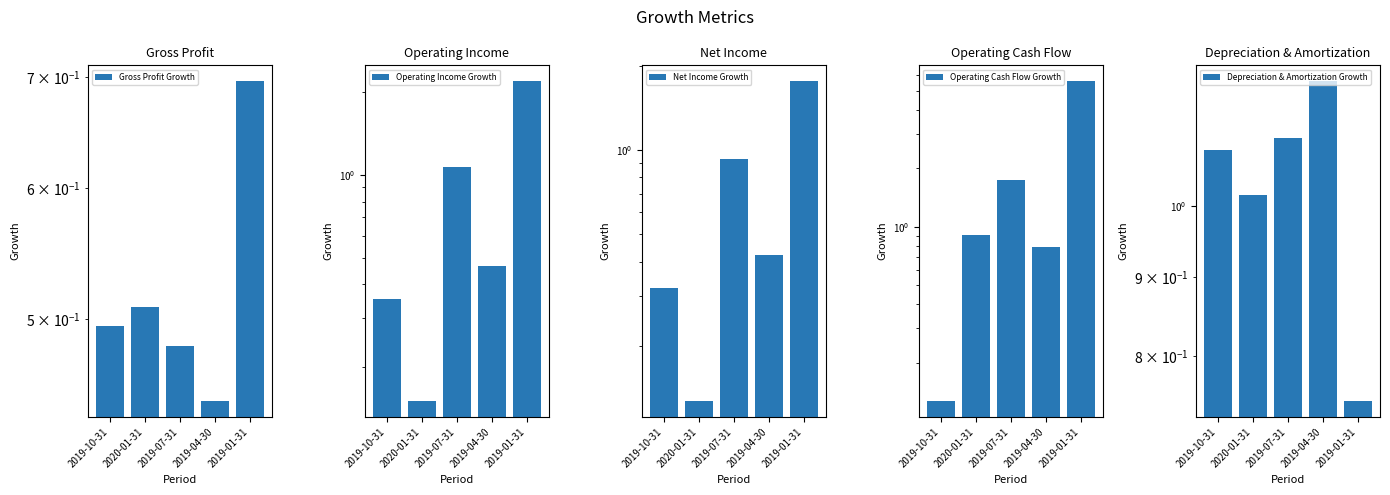

The Net Income Growth series shows 0.4 at 2019-04-30. True or false?

True